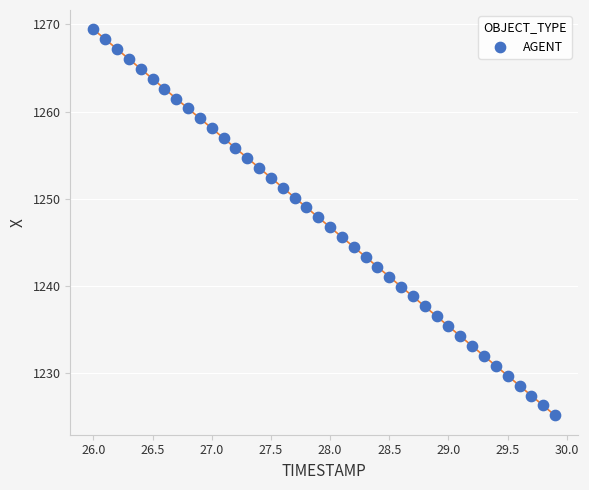

What is the range of X values (max minus min)?

3.9